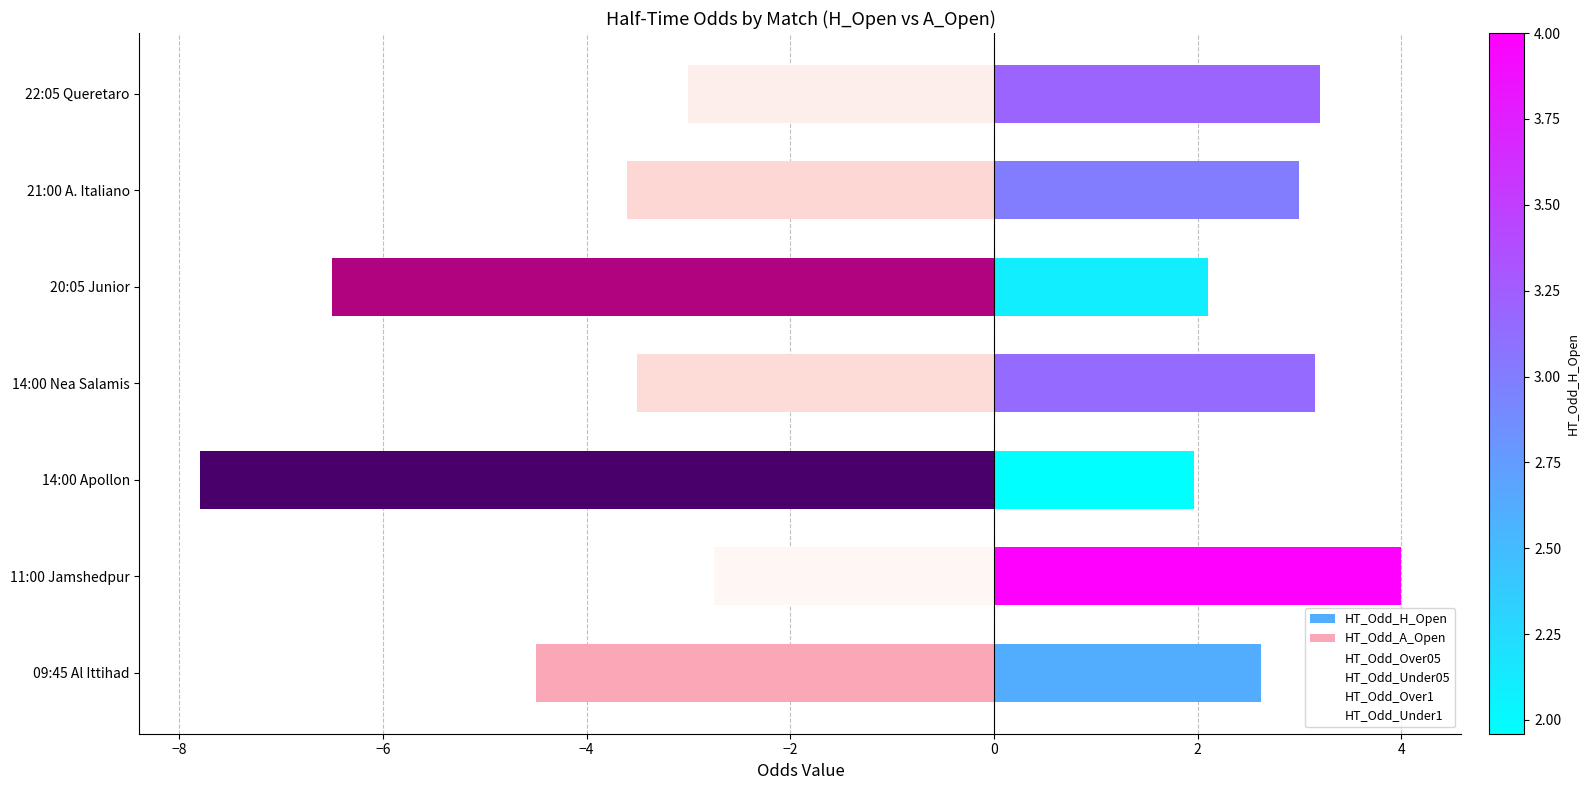

Reading right to left, transcribe all the data shown in this chart.

HT_Odd_H_Open: 3.2	3.0	2.1	3.1	2.0	4.0	2.6
HT_Odd_A_Open: -3.0	-3.6	-6.5	-3.5	-7.8	-2.8	-4.5
HT_Odd_Over05: 1.3	1.4	1.4	1.5	1.4	1.4	1.5
HT_Odd_Under05: -3.2	-2.8	-2.6	-2.6	-2.9	-3.0	-2.5
HT_Odd_Over1: 1.8	1.9	2.1	2.1	1.8	1.8	2.1
HT_Odd_Under1: -2.0	-1.9	-1.7	-1.7	-1.9	-2.0	-1.7